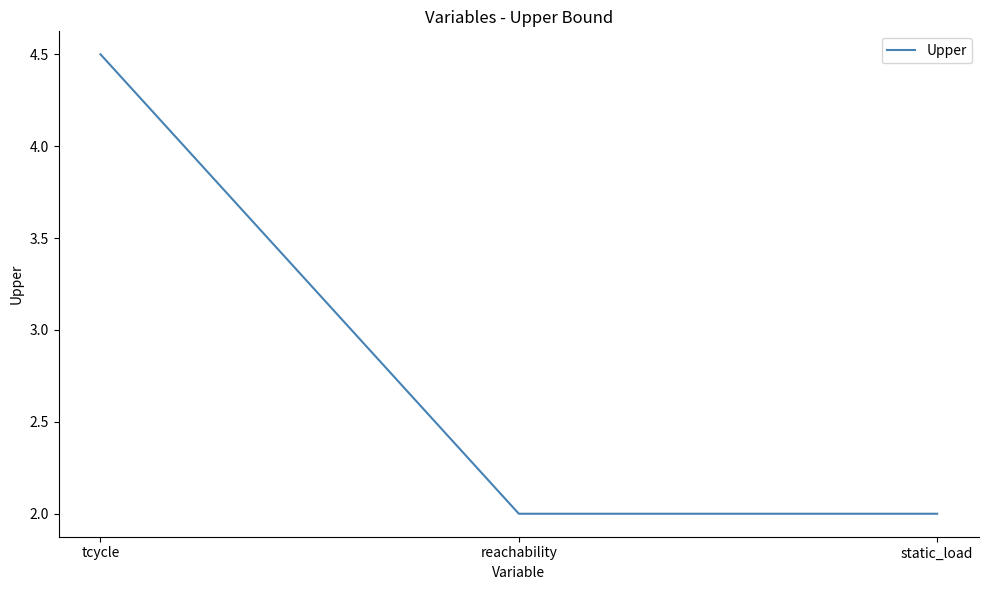

What is the change in value from tcycle to reachability?

-2.5